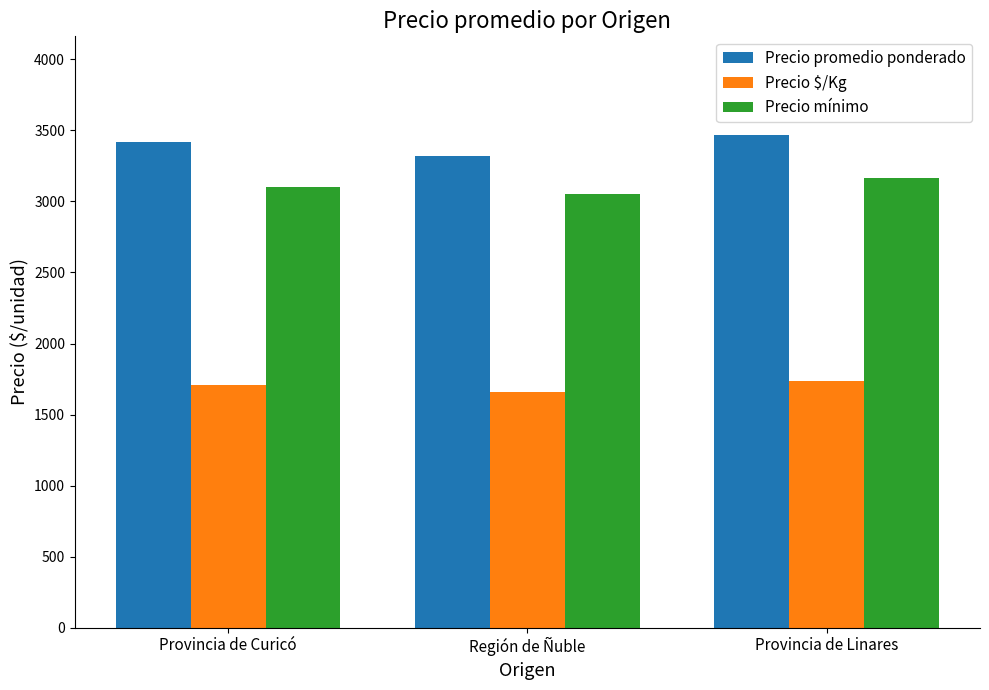

At which label is Precio $/Kg closest to 1697?

Provincia de Curicó